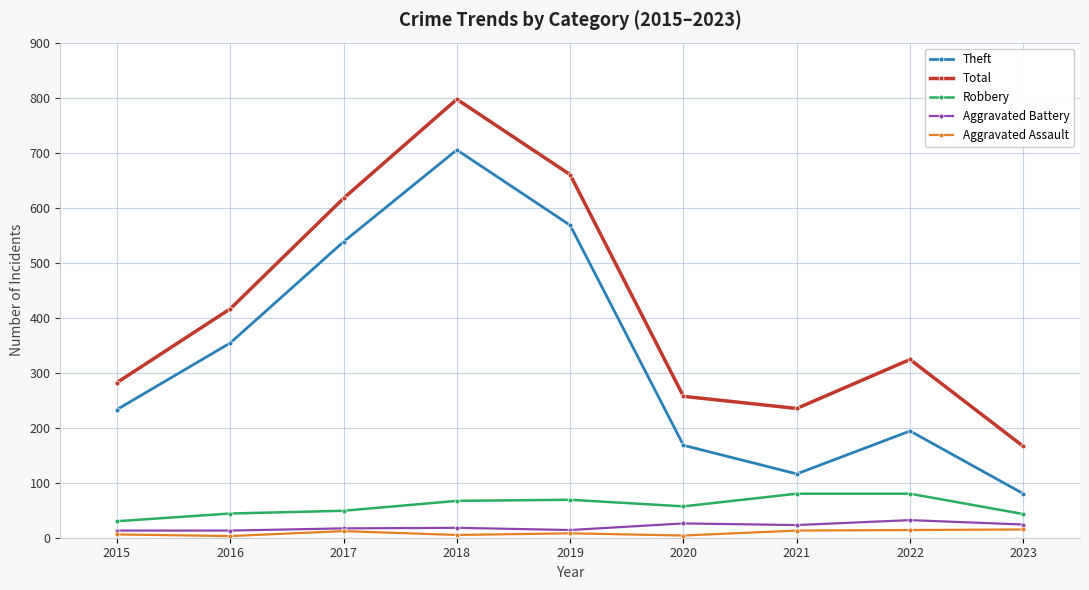

What is the spread (max minus min) of values at 2016?

413